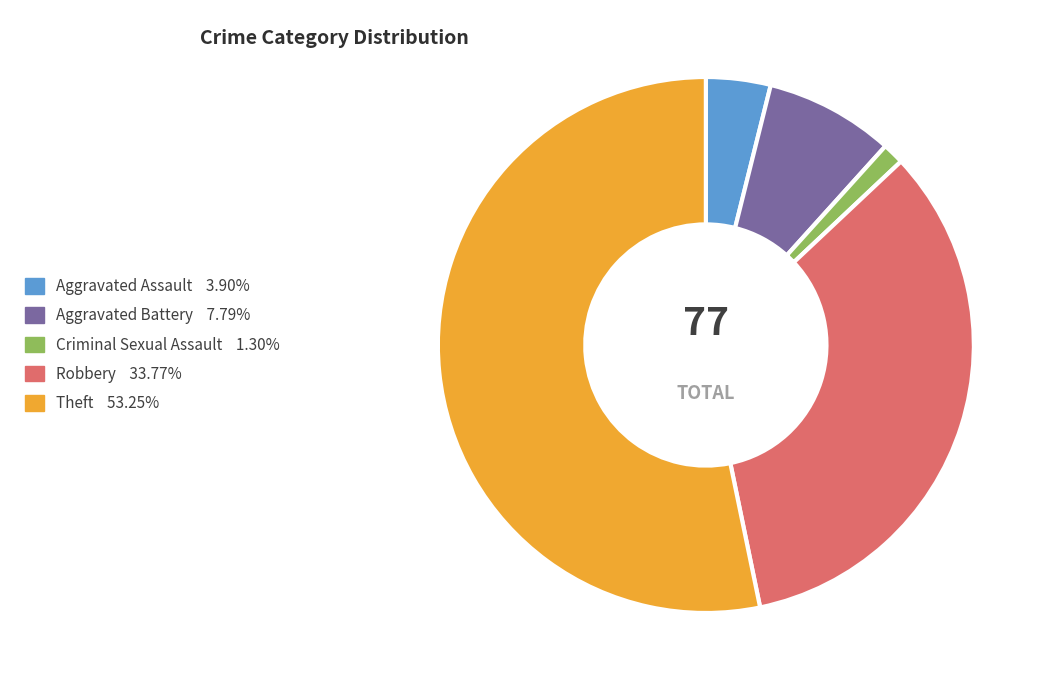

What is the largest slice in the pie chart?

Theft